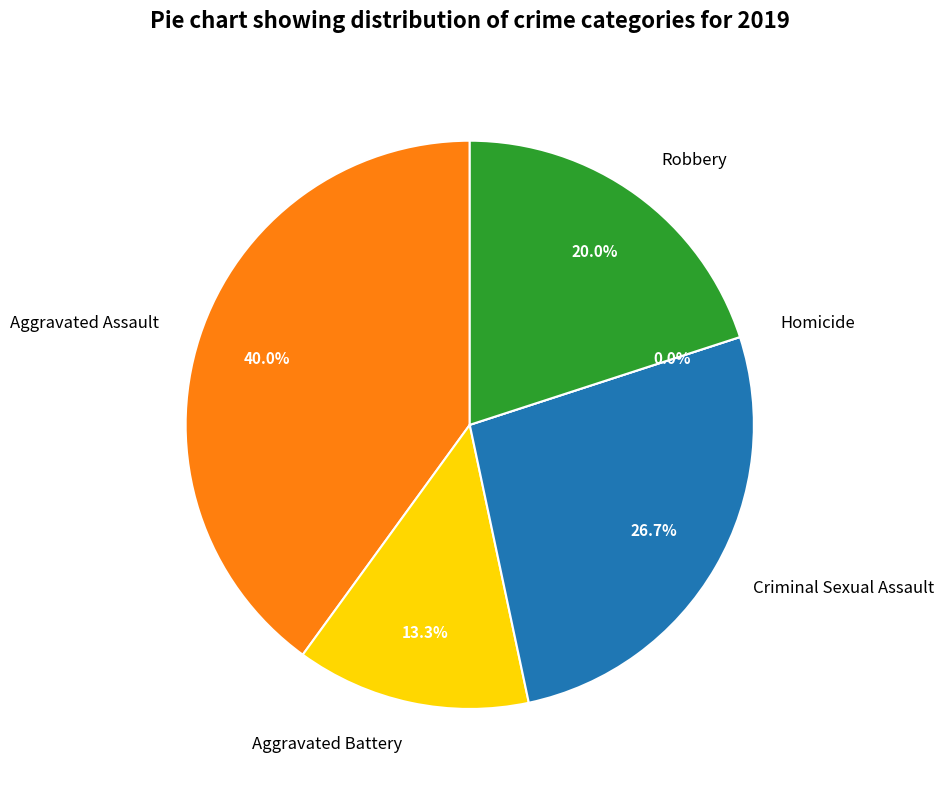

To the nearest percent, what is the average slice percentage?

20%